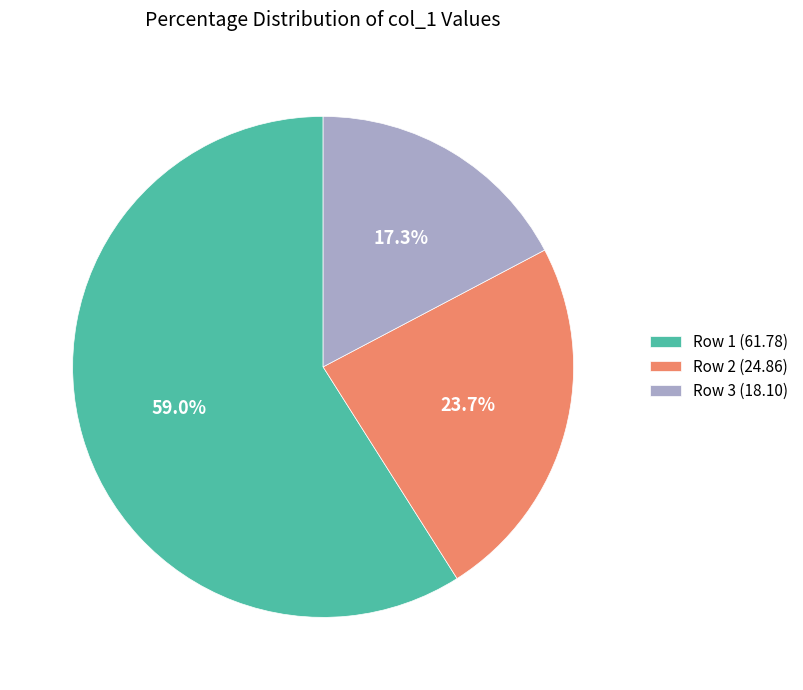

Rank the categories by value from highest to lowest.

Row 1 (61.78), Row 2 (24.86), Row 3 (18.10)